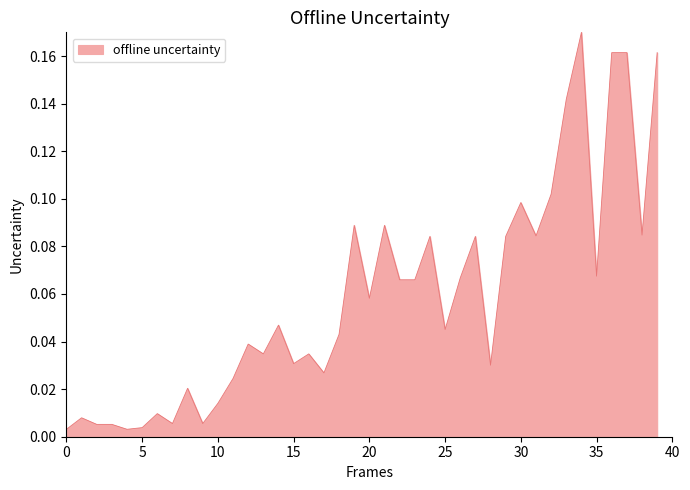

Reading left to right, list all the values displayed in this chart.

0.0	0.0	0.0	0.0	0.0	0.0	0.0	0.0	0.0	0.0	0.0	0.0	0.0	0.0	0.0	0.0	0.0	0.0	0.0	0.1	0.1	0.1	0.1	0.1	0.1	0.0	0.1	0.1	0.0	0.1	0.1	0.1	0.1	0.1	0.2	0.1	0.2	0.2	0.1	0.2